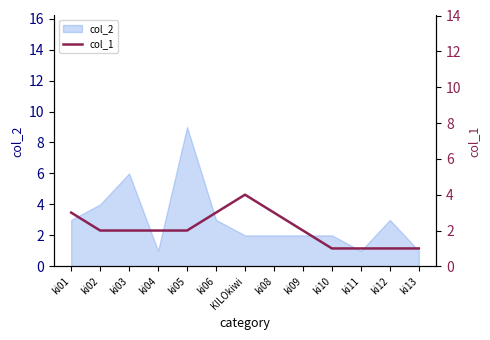

How many points are higher than both their immediate neighbors (excluding endpoints)?

1